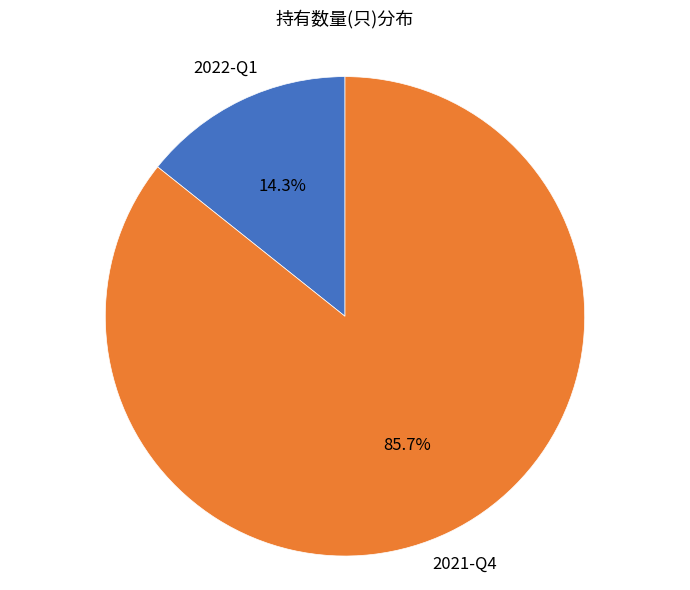

What is the largest slice in the pie chart?

2021-Q4